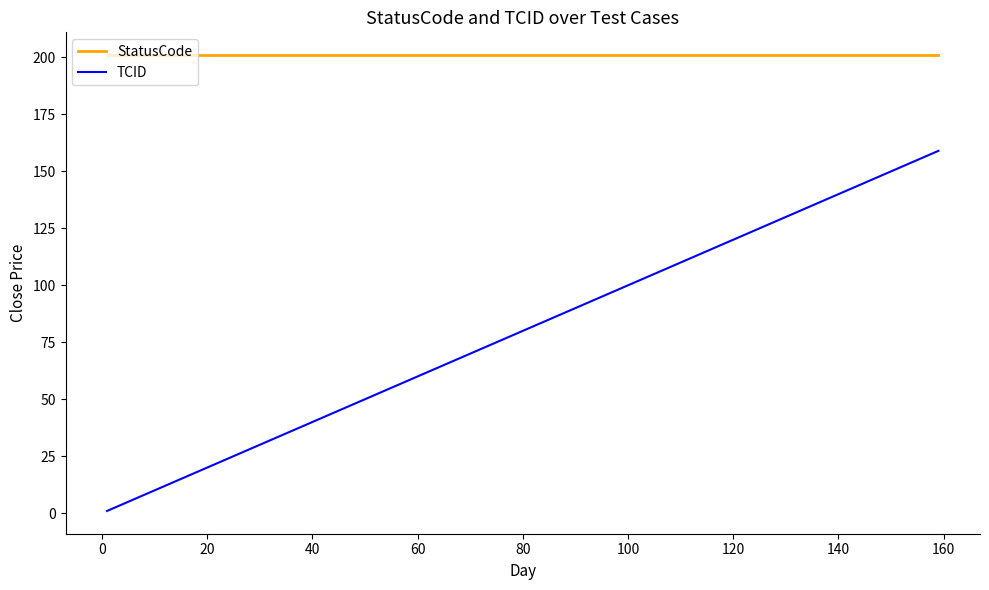

Which series has the widest spread of values?

TCID